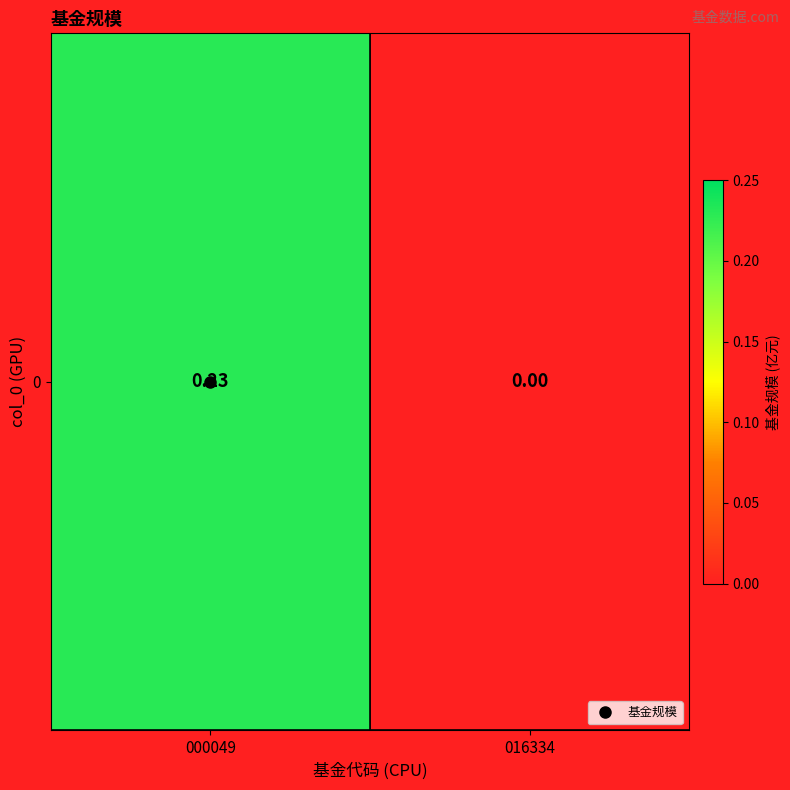

At which label is the value closest to 0?

016334